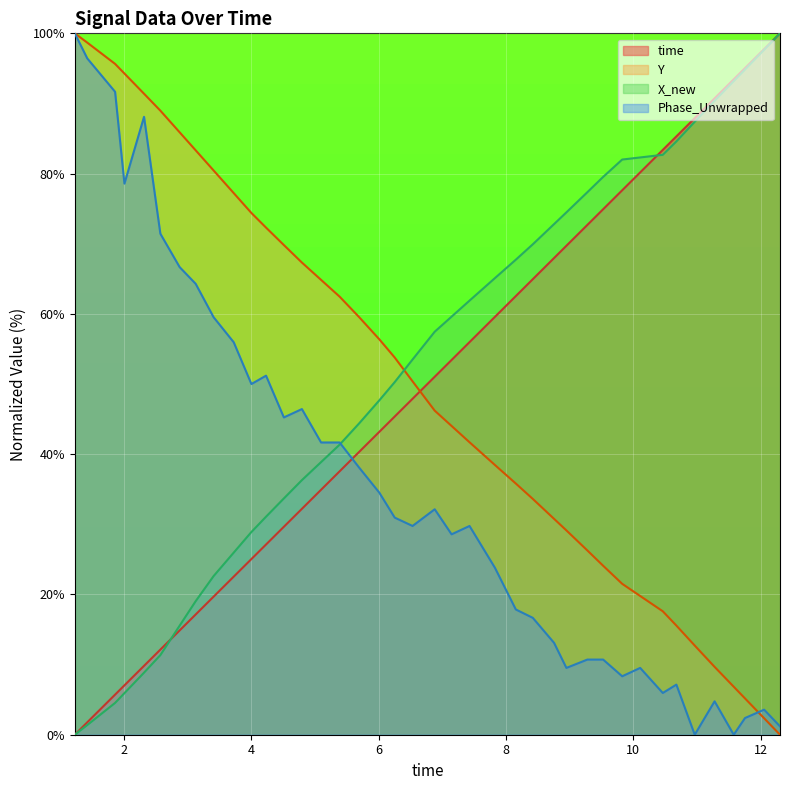

How many intersections are there between Phase_Unwrapped and time?

1